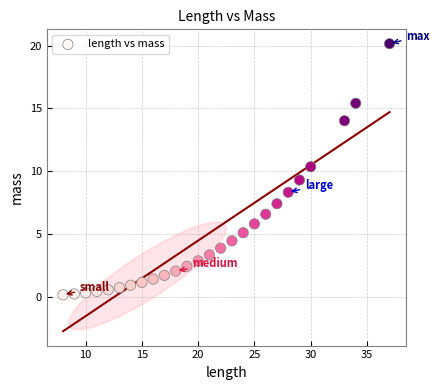

What Y value in the scatter plot is closest to 10?

10.4